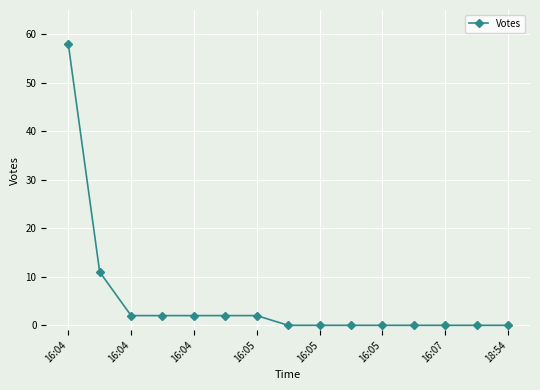

Count the number of data series in this chart.

1